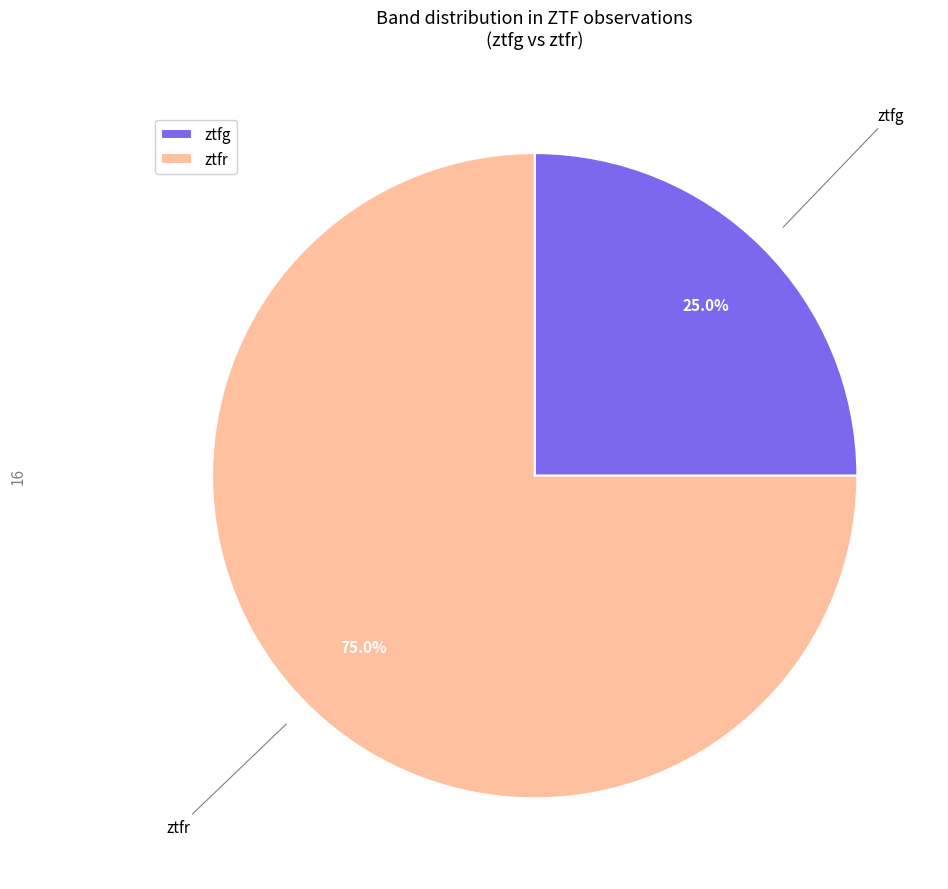

Does ztfg represent more than half of the total?

No